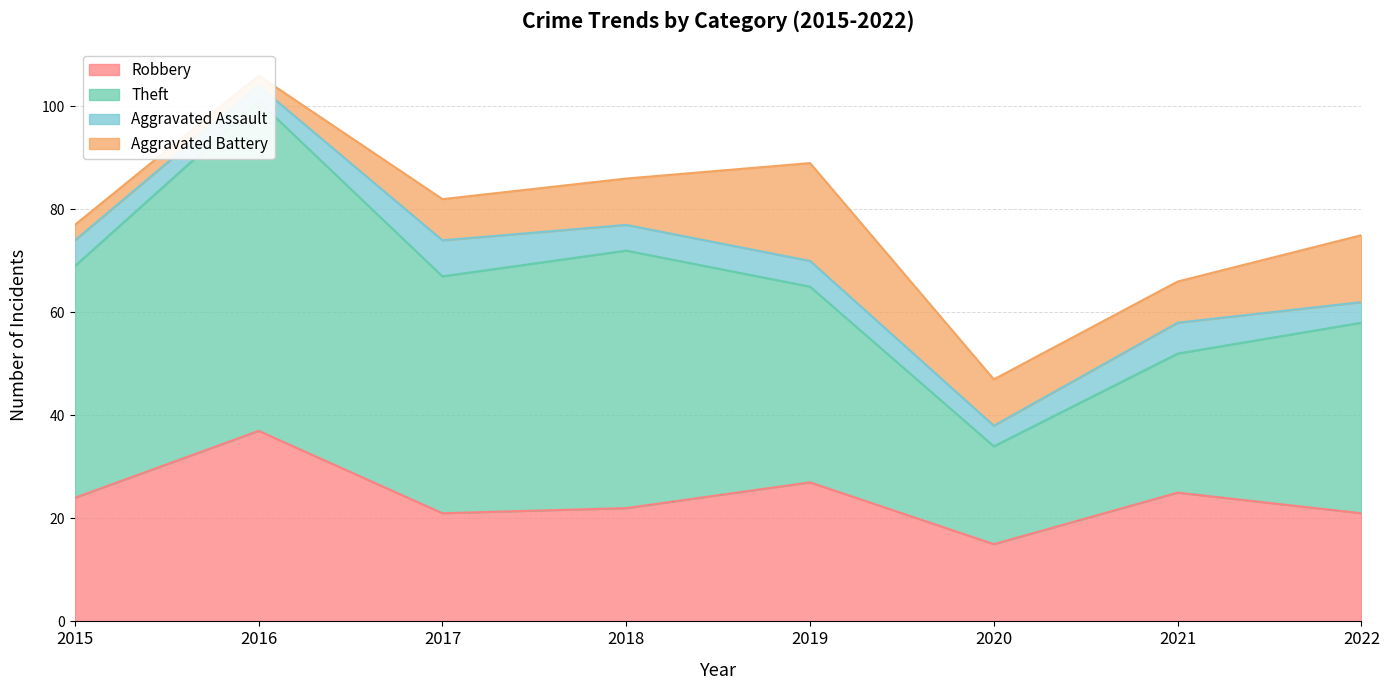

What value does the Robbery series have at 2018?

22